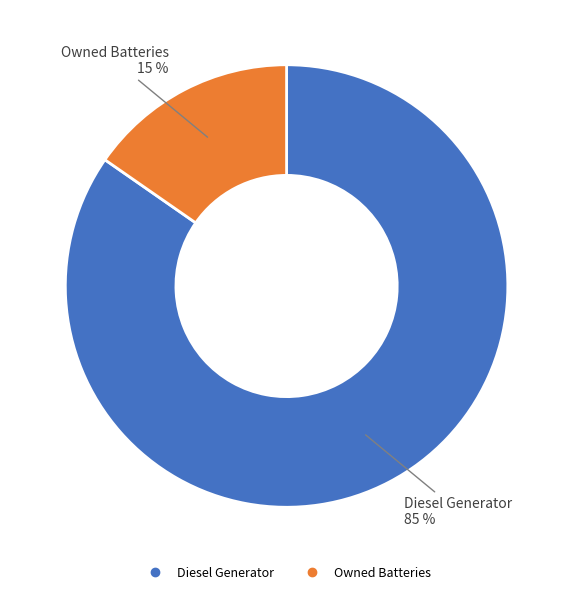

How many slices are in this pie chart?

2